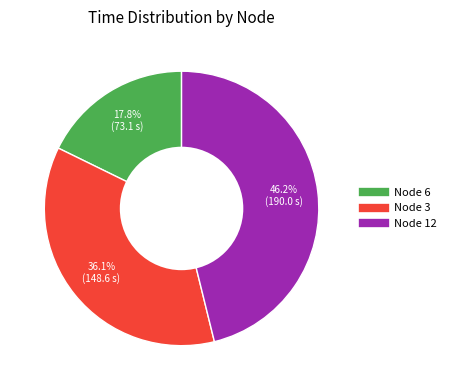

Which has a higher value, Node 12 or Node 3?

Node 12